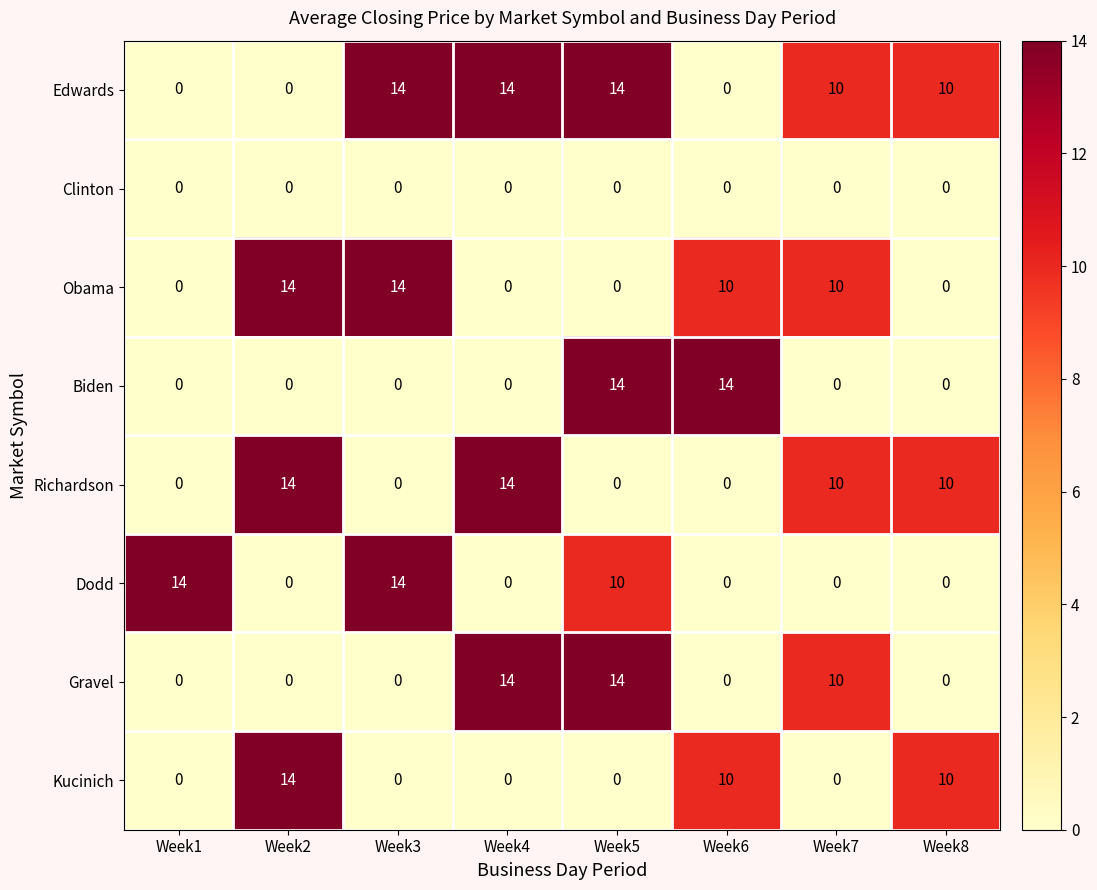

At which label does Kucinich reach its peak?

Week2